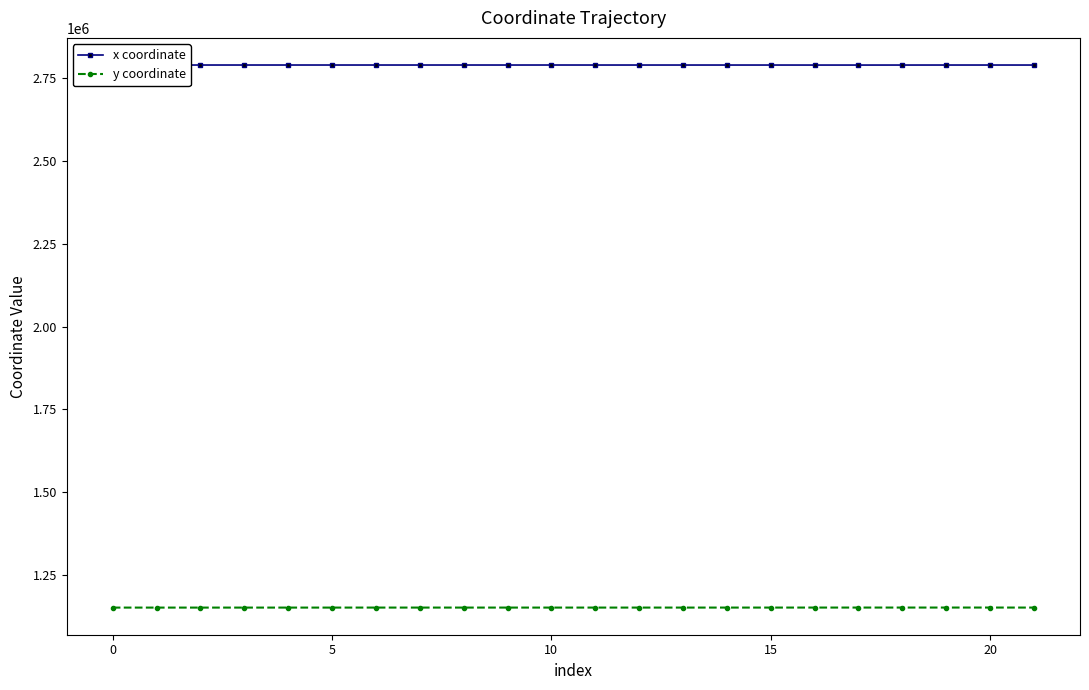

Rank the series by their average value, from lowest to highest.

y coordinate, x coordinate